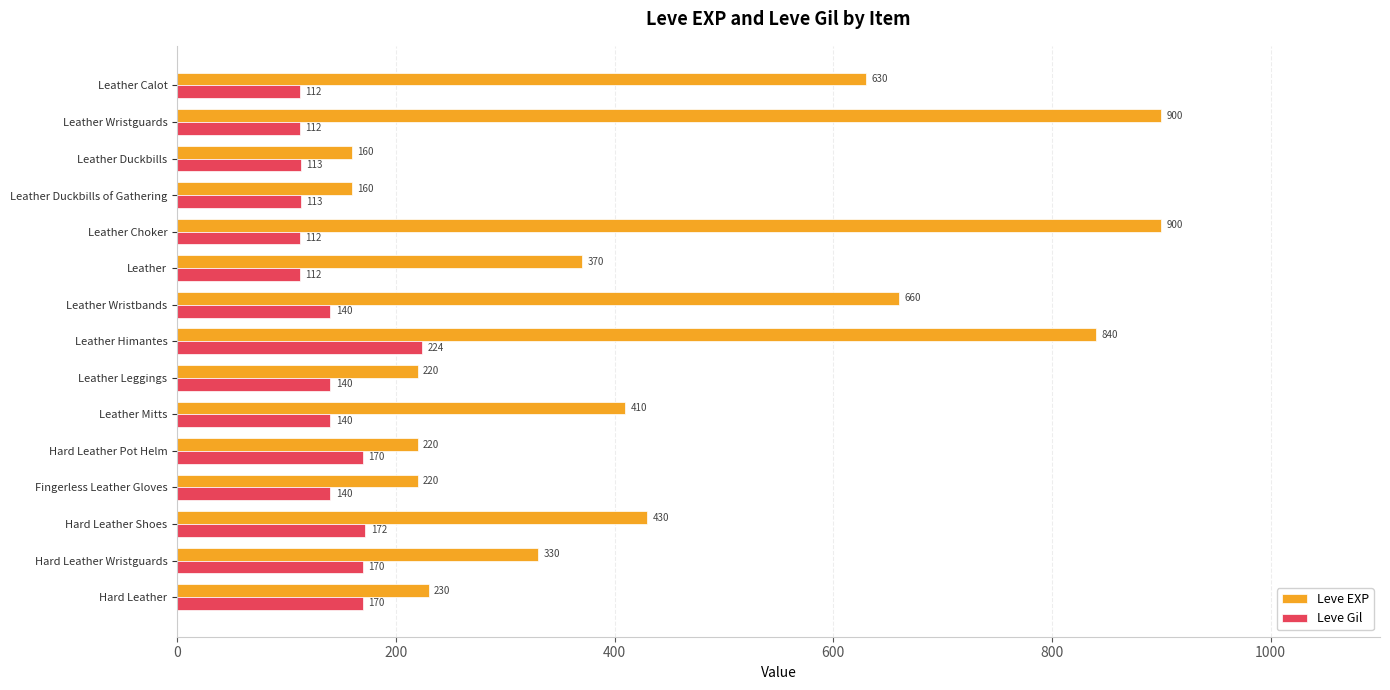

At Hard Leather Wristguards, list the series in order from smallest to largest.

Leve Gil, Leve EXP